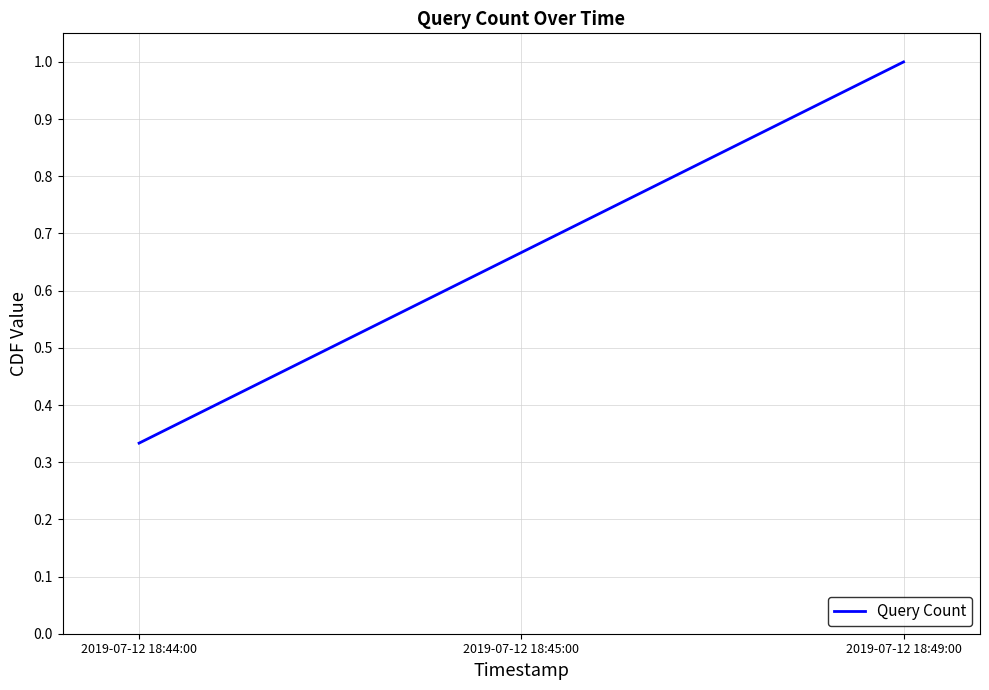

List the labels in order of value, smallest first.

2019-07-12 18:44:00, 2019-07-12 18:45:00, 2019-07-12 18:49:00